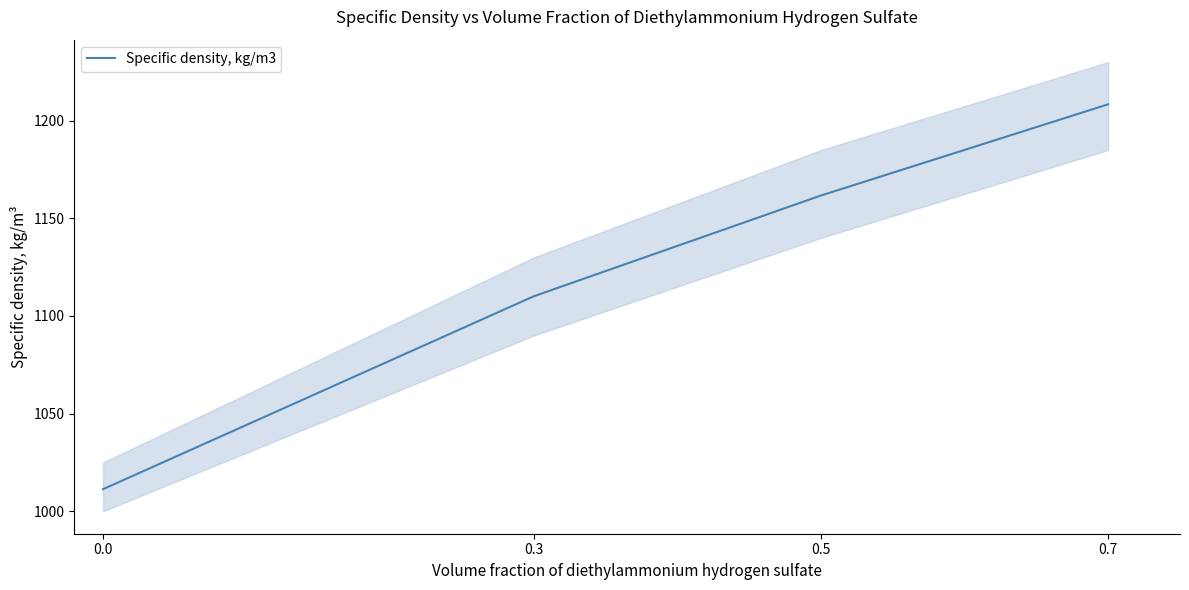

Reading left to right, extract all data points from this chart.

1011.3	1110.1	1161.7	1208.4